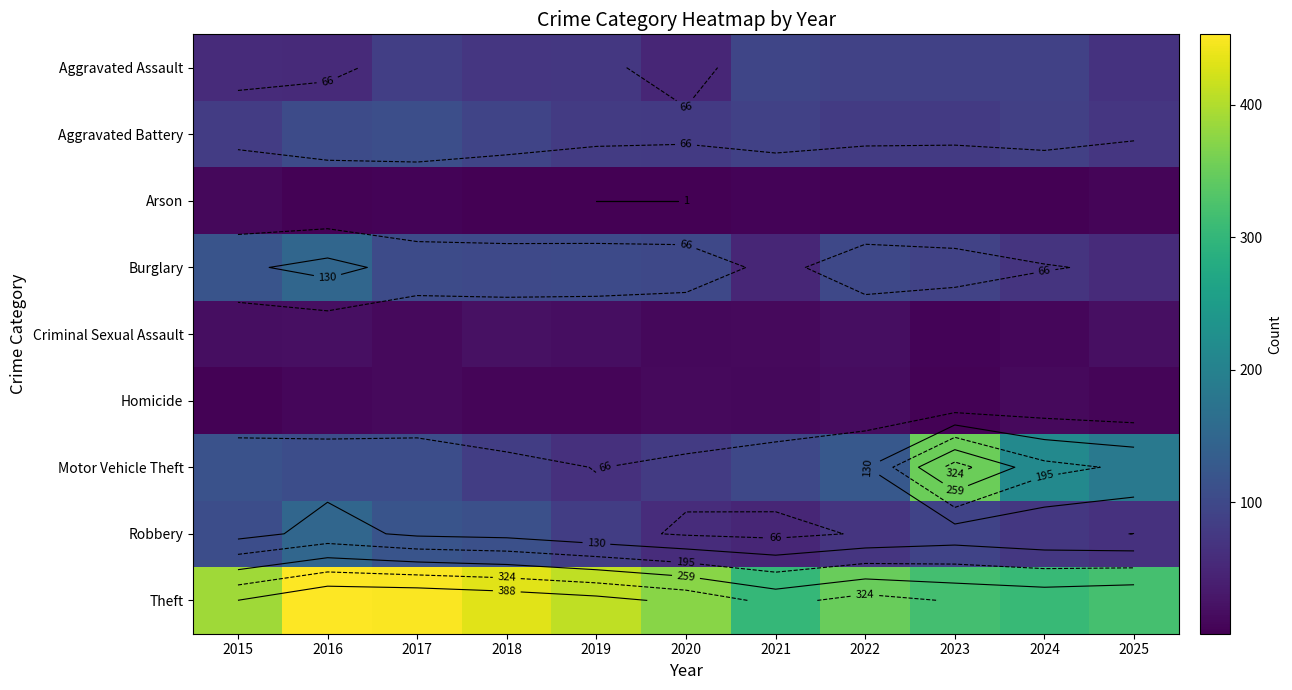

List the labels in order of Arson value, largest first.

2015, 2025, 2021, 2017, 2016, 2022, 2018, 2023, 2024, 2019, 2020